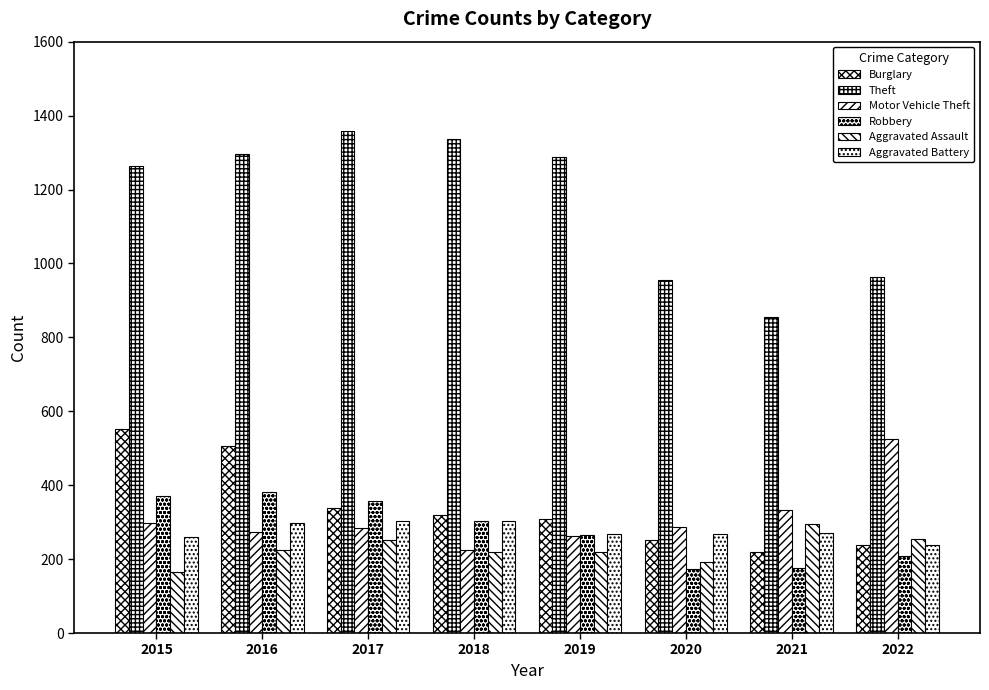

What is the total value across all series at 2020?

2128